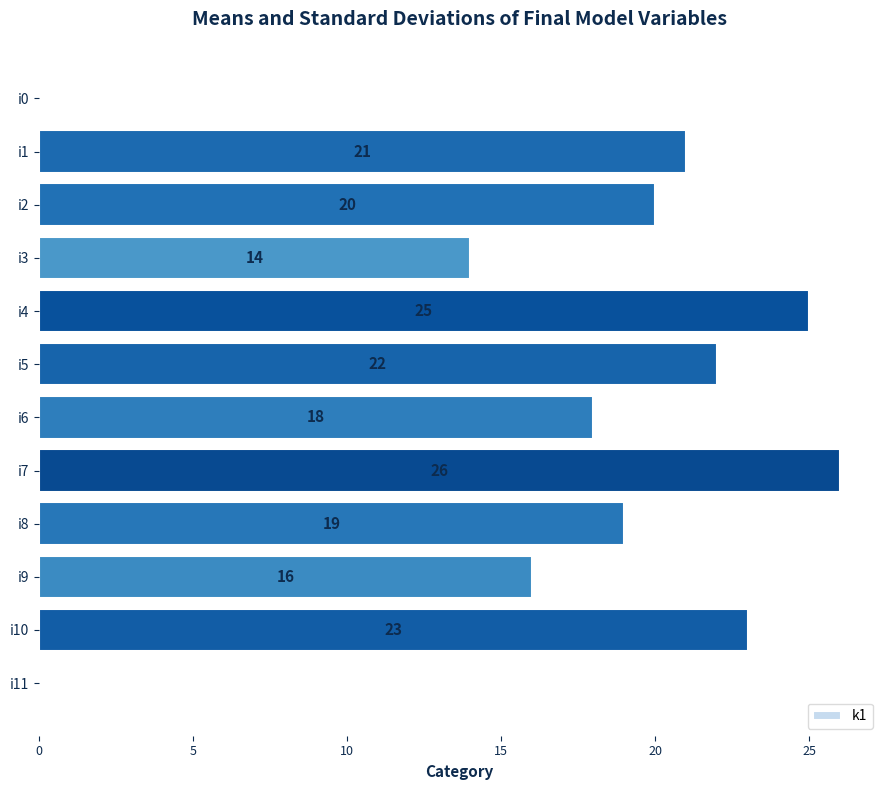

Reading top to bottom, extract all data points from this chart.

i0=0	i1=21	i2=20	i3=14	i4=25	i5=22	i6=18	i7=26	i8=19	i9=16	i10=23	i11=0